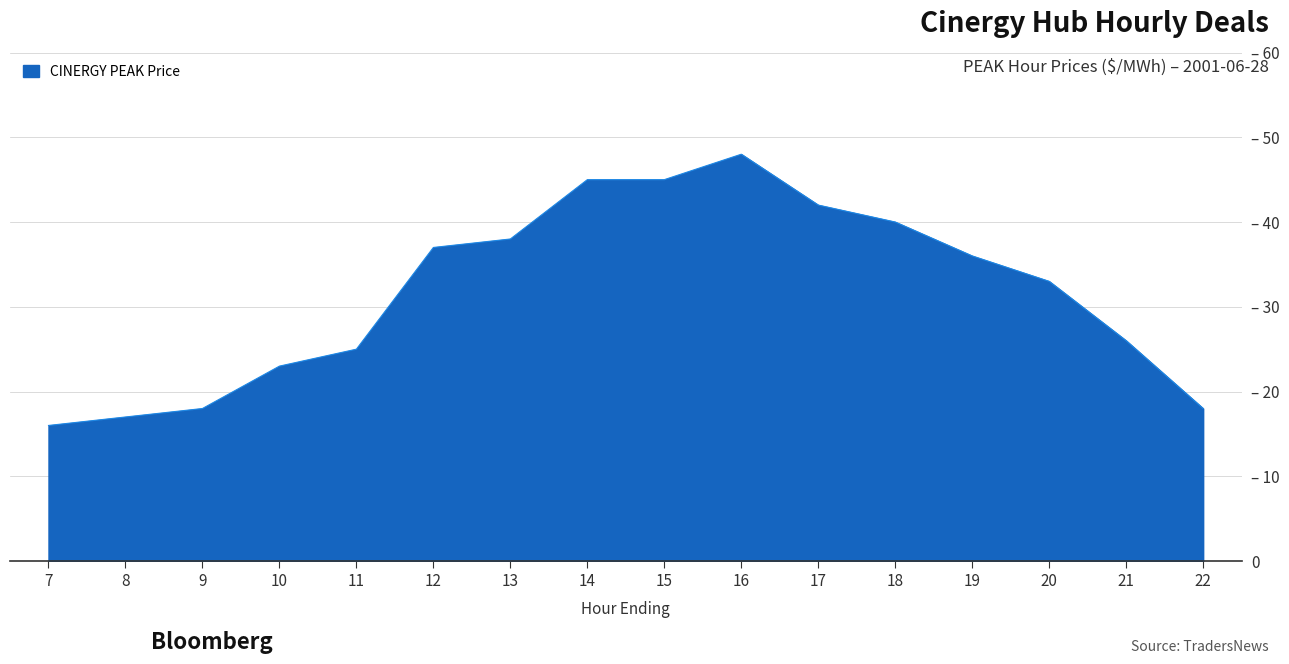

What is the sum of the values at 9 and 15?

63